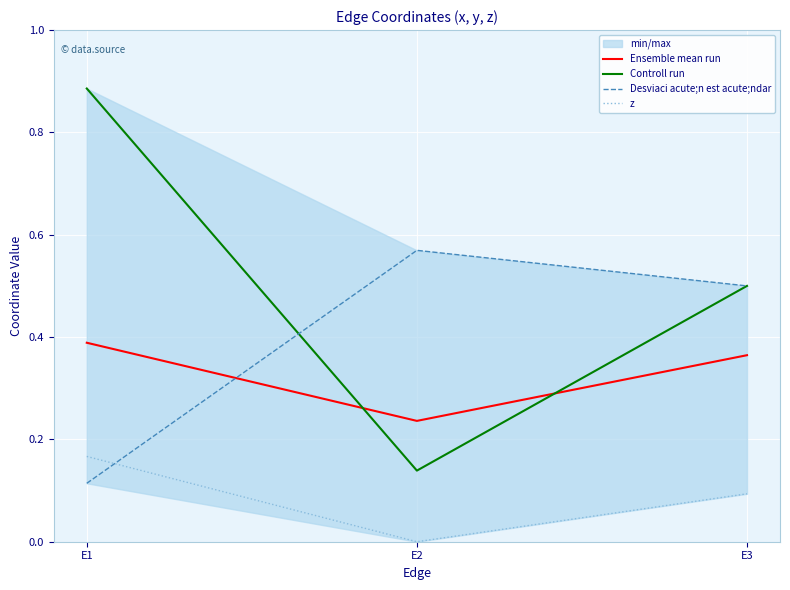

What is the average value of the Desviaci acute;n est acute;ndar series?

0.4